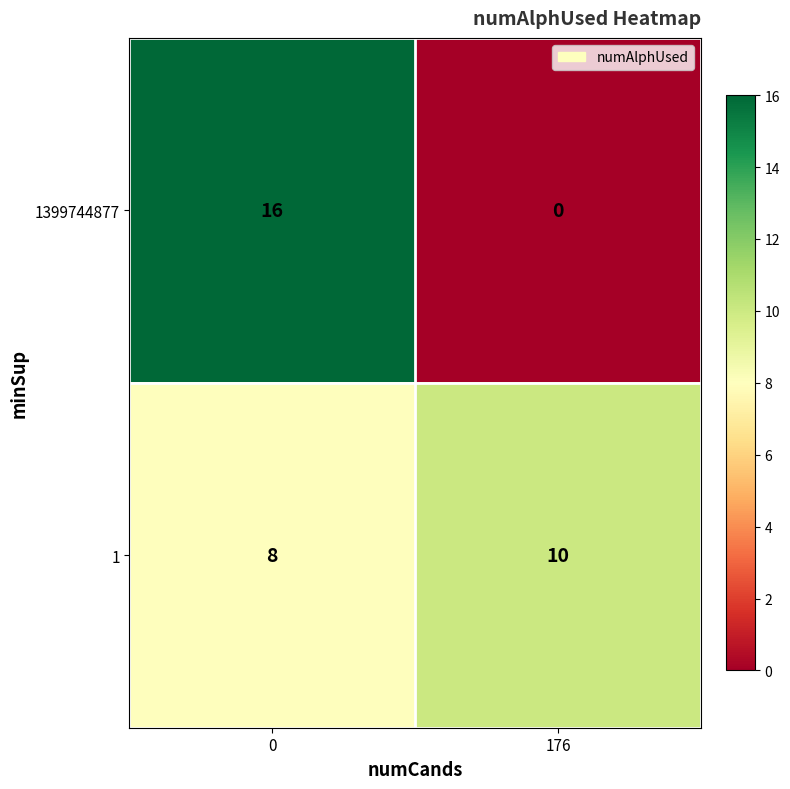

What is the sum of the 1399744877 values at 0 and 176?

16